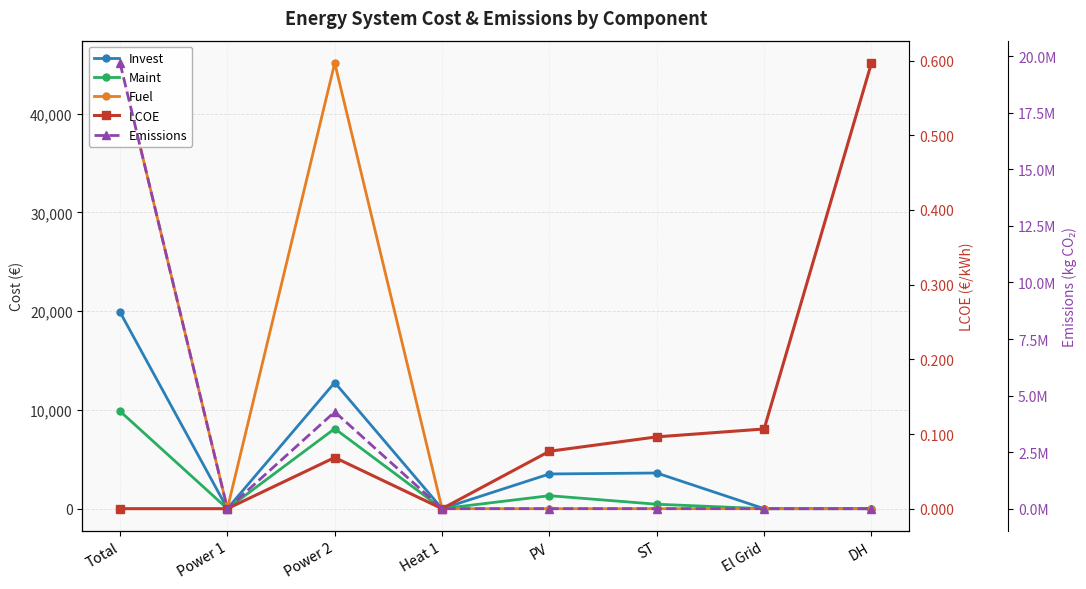

What is the difference between the maximum and second lowest values in the LCOE series?

0.6